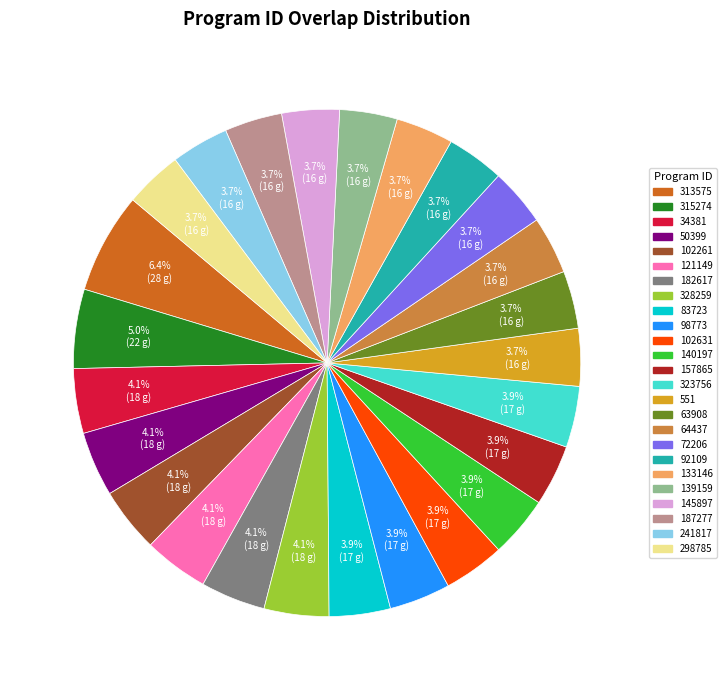

What is the ratio of the value at 328259 to the value at 72206?

1.1